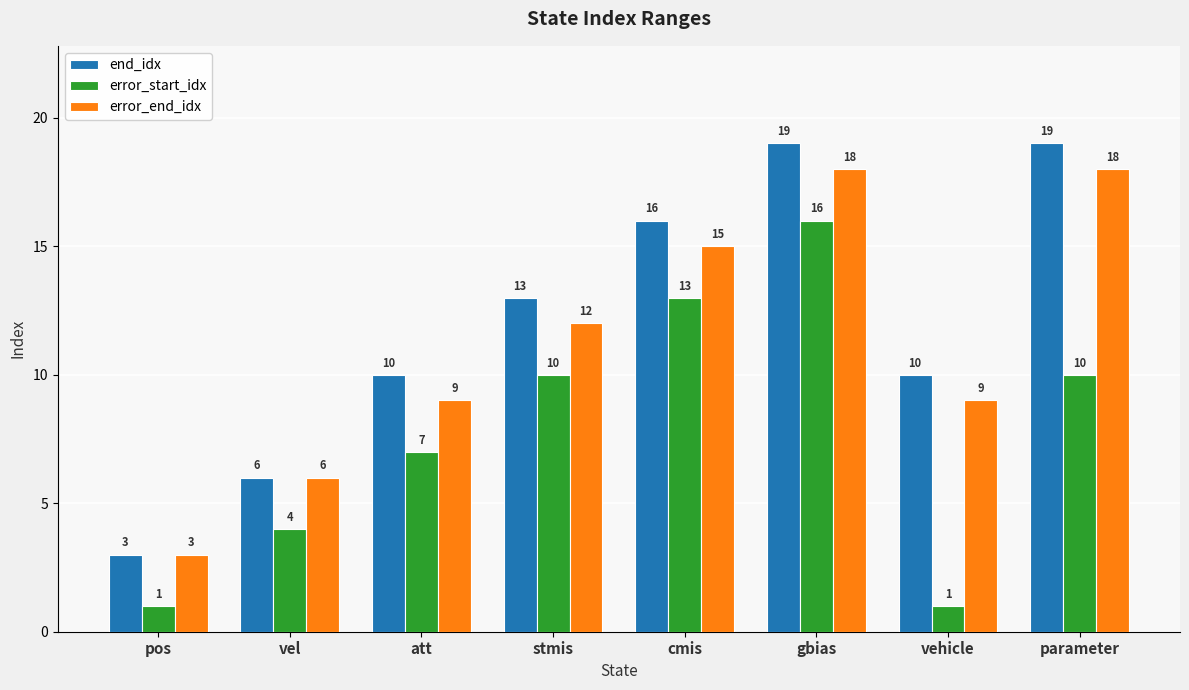

What is the sum of the end_idx values at pos and vel?

9